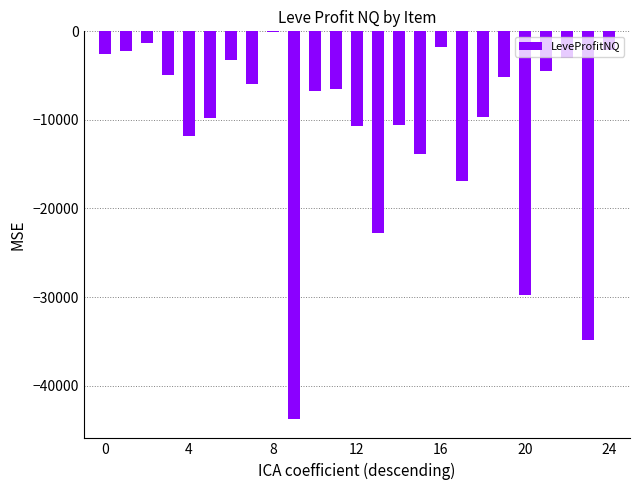

Is it true that the value at 20 is -29726.0?

True